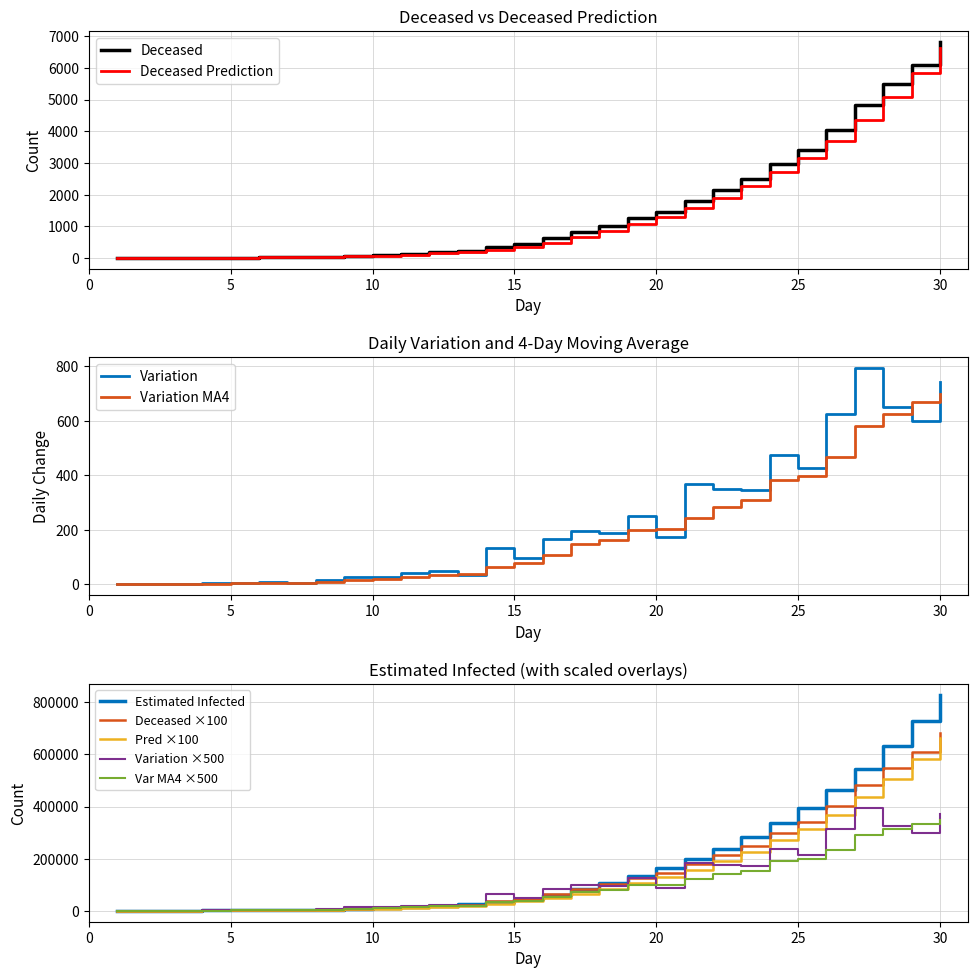

At how many categories does at least one series exceed 179116?

10